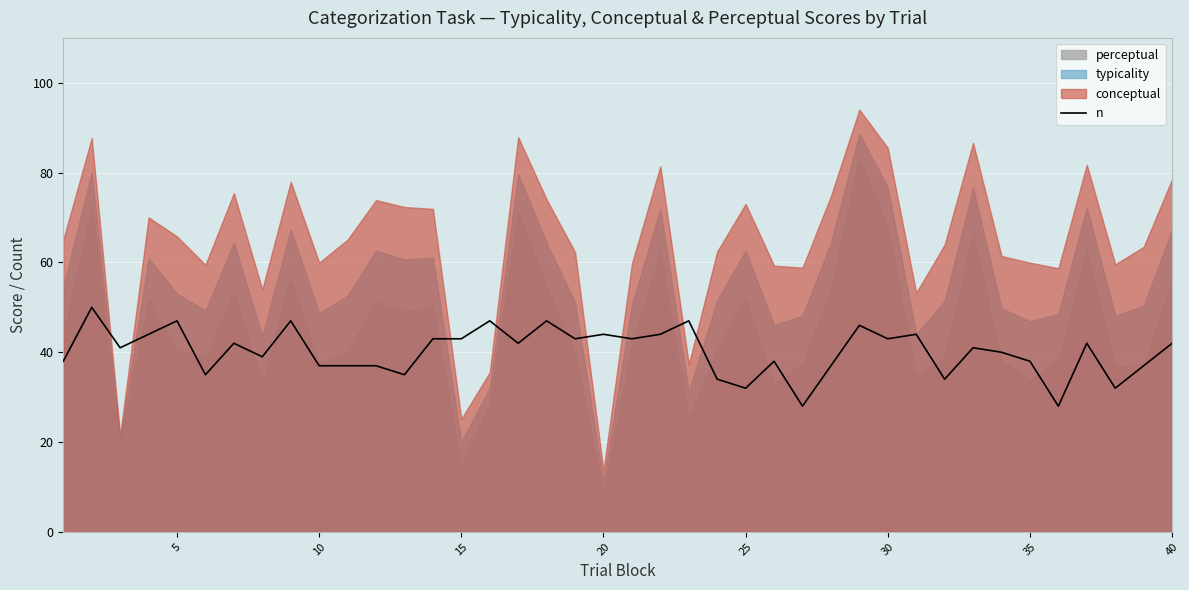

What is the highest value of the n series?

50